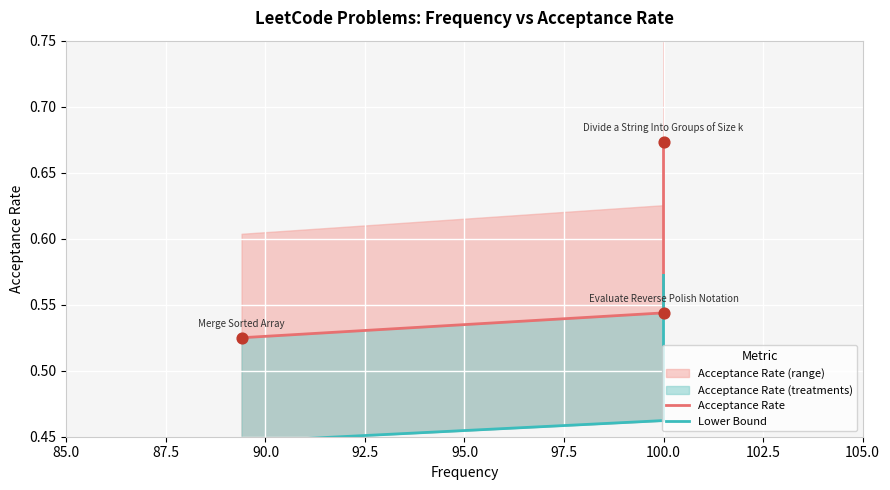

Which series has the largest total across all categories?

Acceptance Rate